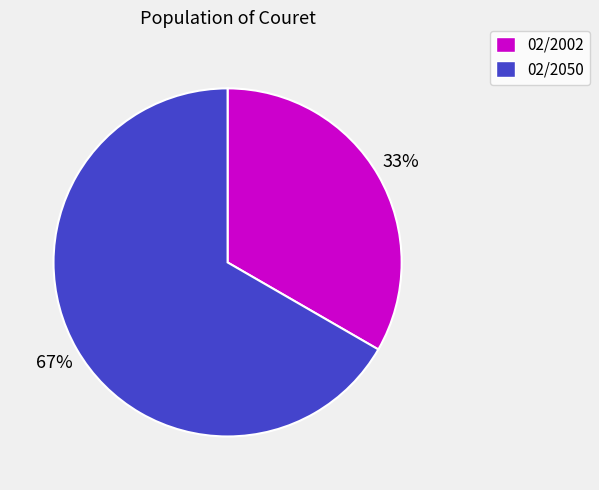

Is the sum of 02/2002 and 02/2050 greater than half?

Yes